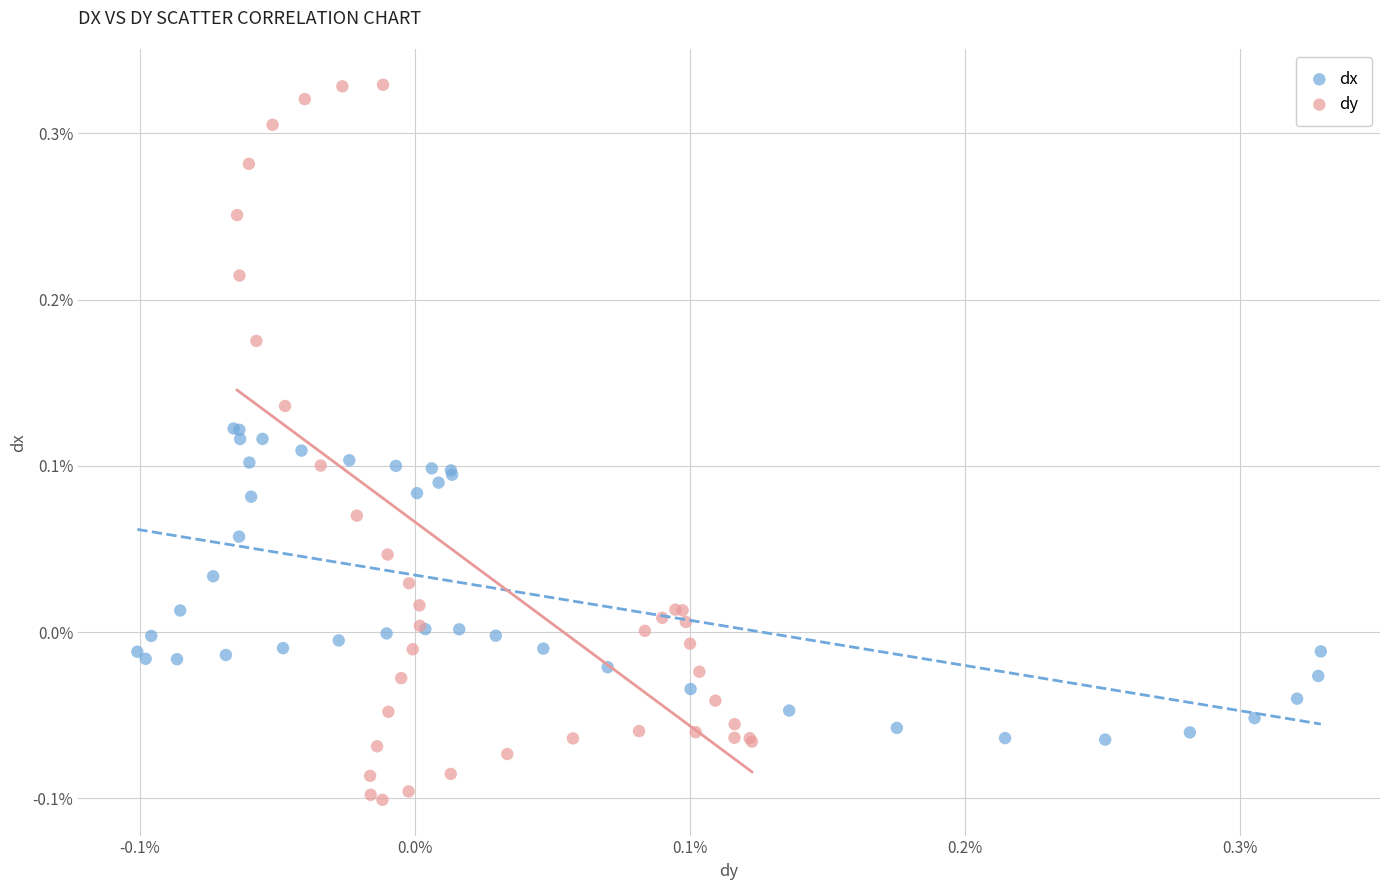

Which series has the widest spread of Y values?

dy